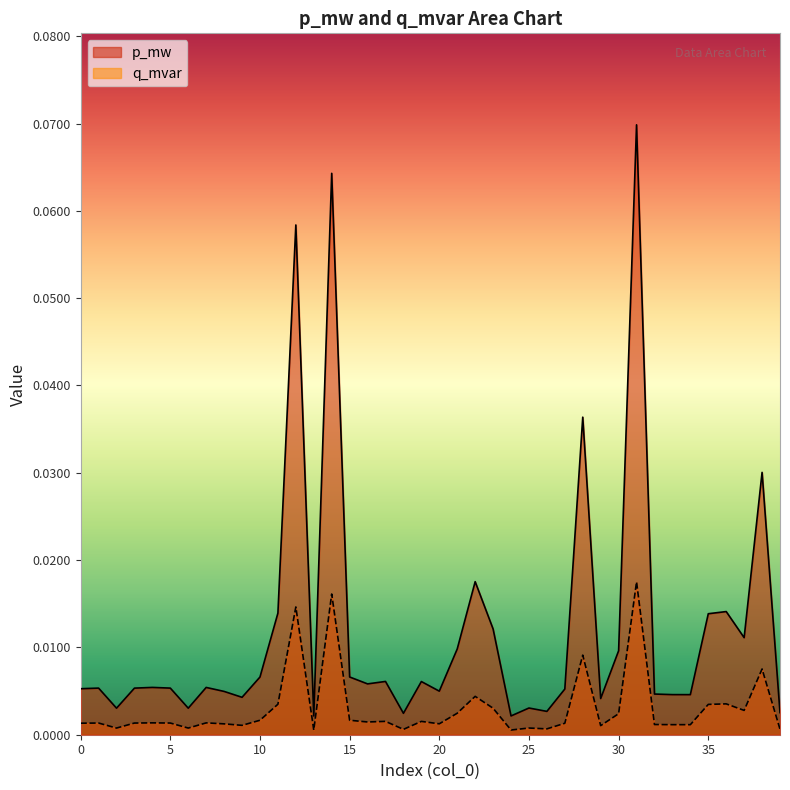

Rank the categories by p_mw value from highest to lowest.

31, 14, 12, 28, 38, 22, 36, 11, 35, 23, 37, 21, 30, 15, 10, 17, 19, 16, 4, 7, 5, 1, 3, 0, 27, 20, 8, 32, 33, 34, 9, 29, 25, 2, 6, 26, 39, 18, 24, 13